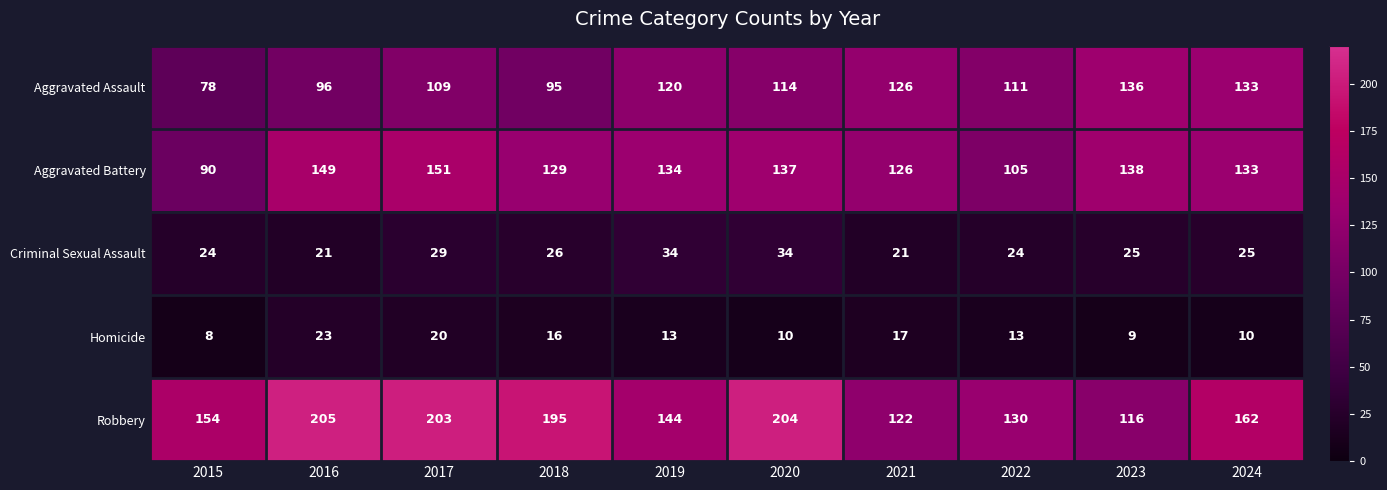

Which series has the largest total across all categories?

Robbery